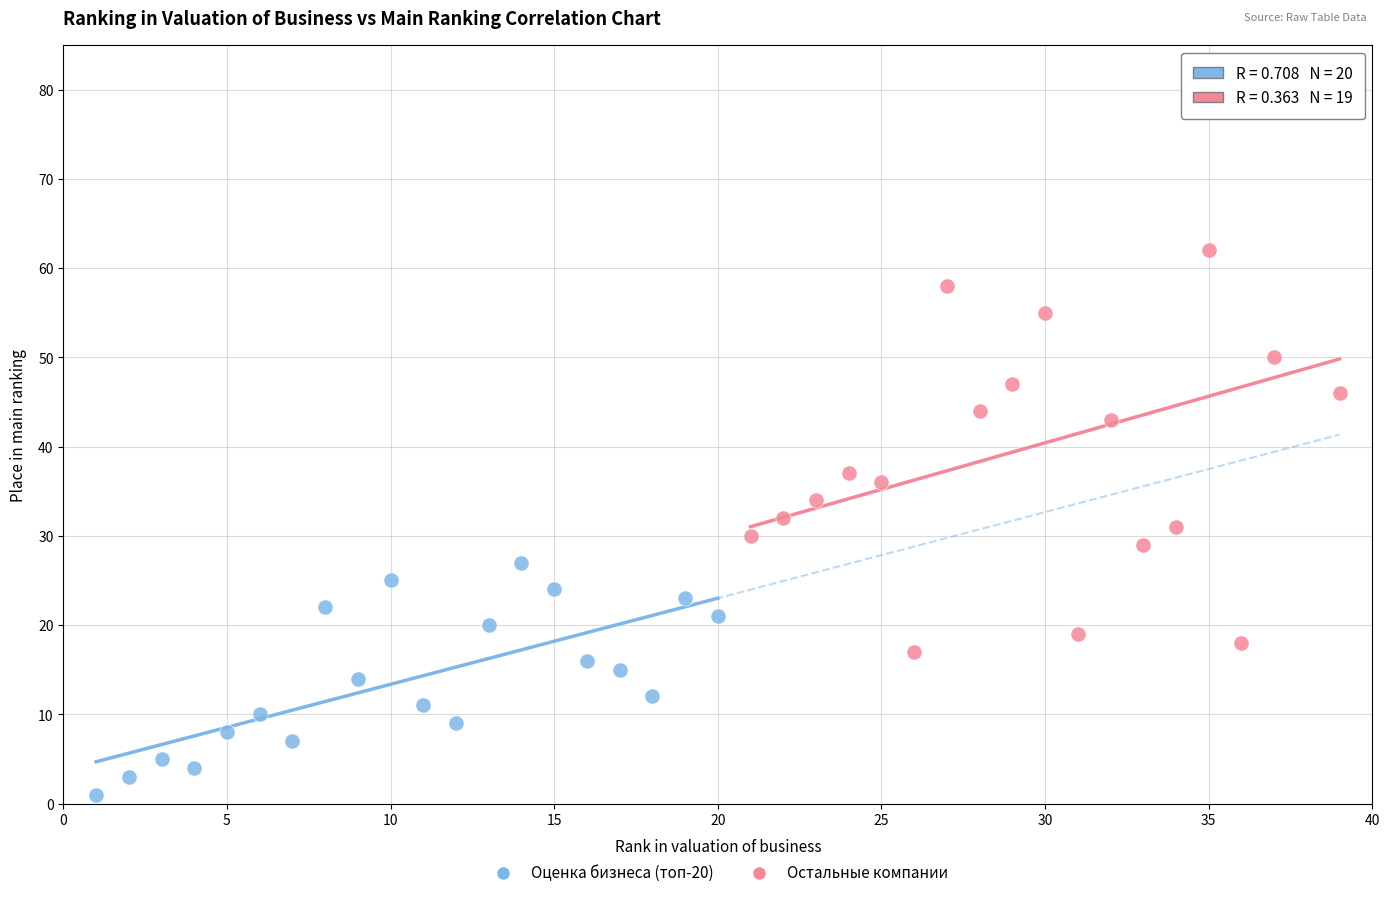

Which series contains the highest Y value?

Остальные компании